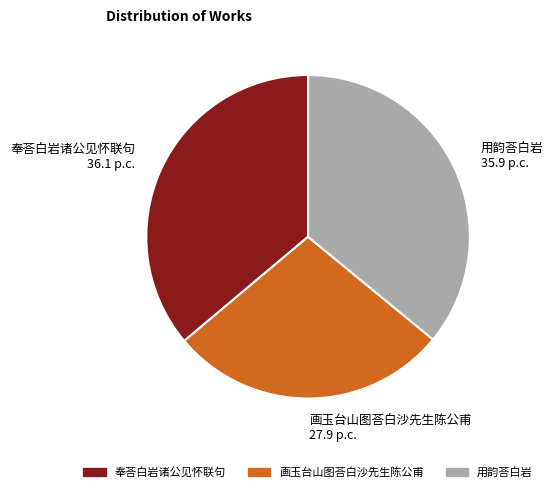

Does any single category account for the majority?

No